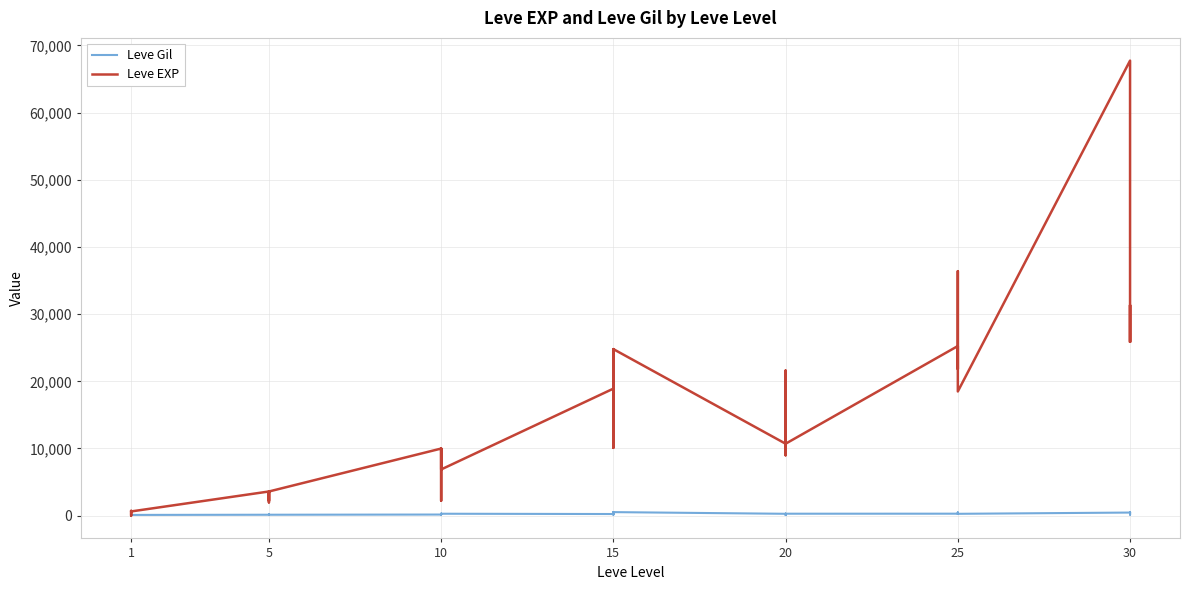

Which series ends up on top after the final intersection of Leve EXP and Leve Gil?

Leve EXP